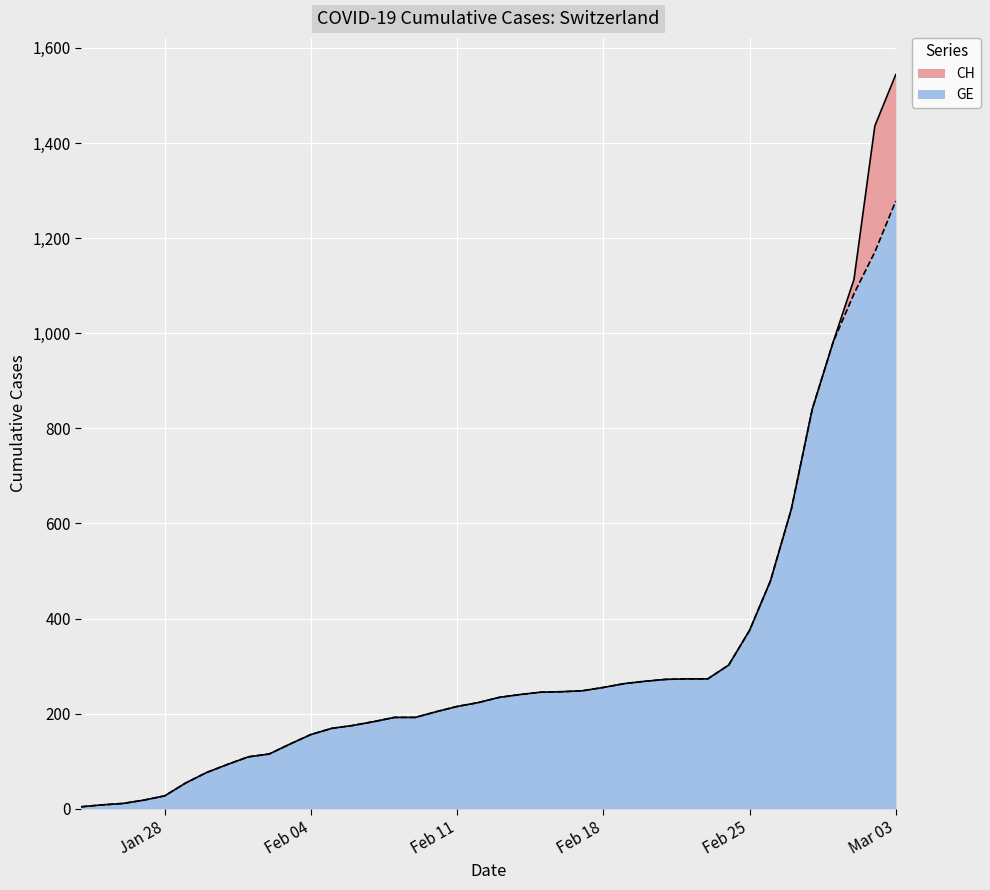

Reading left to right, extract all data points from this chart.

CH: 4	8	11	18	27	54	76	93	109	115	136	156	169	175	183	192	192	204	215	223	234	240	245	246	248	255	263	268	272	273	273	302	375	479	630	840	981	1113	1436	1544
GE: 4	8	11	18	27	54	76	93	109	115	136	156	169	175	183	192	192	204	215	223	234	240	245	246	248	255	263	268	272	273	273	302	375	479	630	840	981	1083	1171	1278